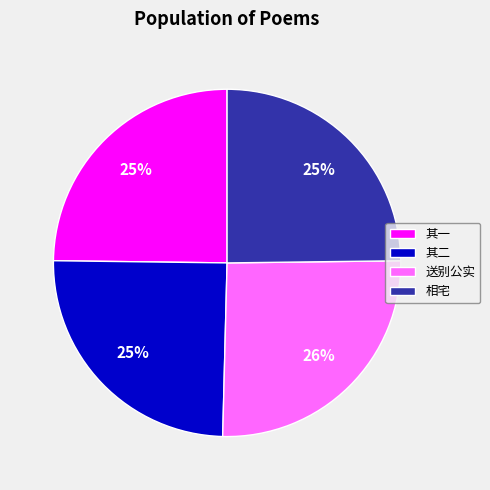

Is 相宅 the majority of the pie?

No